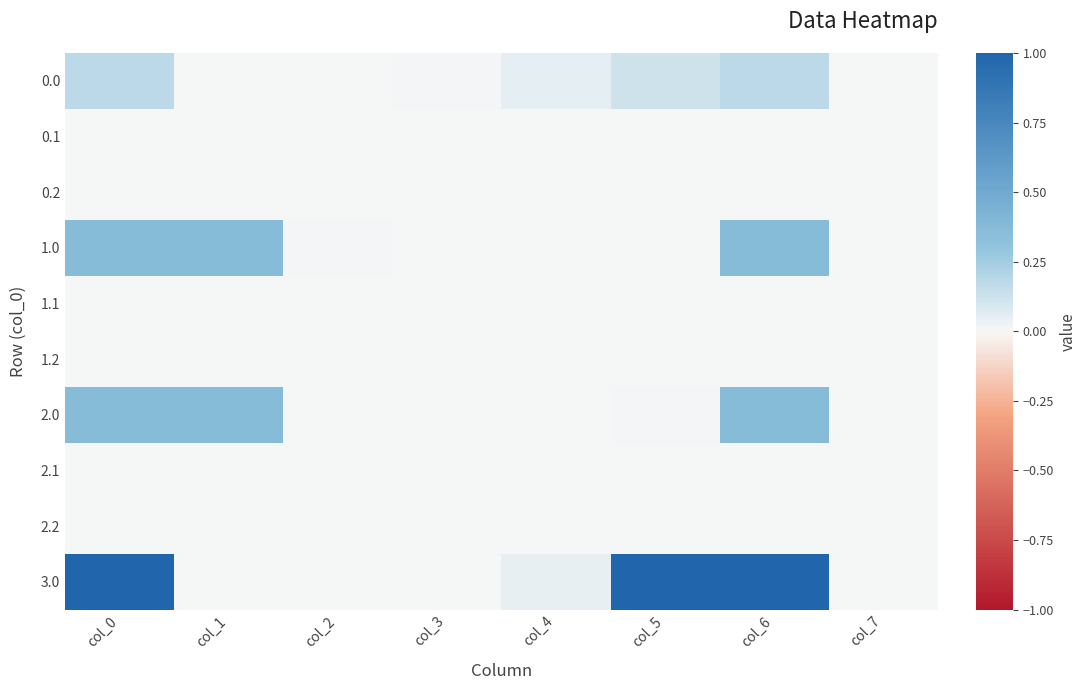

Between col_7 and col_6, which is larger?

col_6